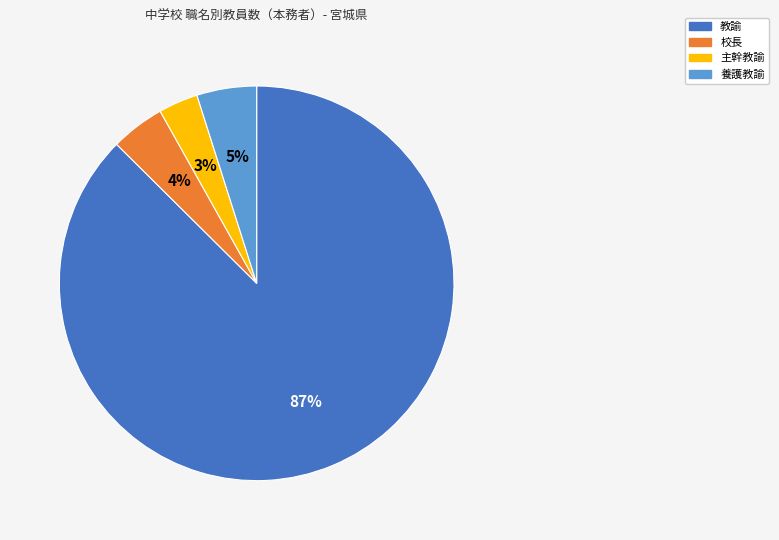

Is 養護教諭 the majority of the pie?

No